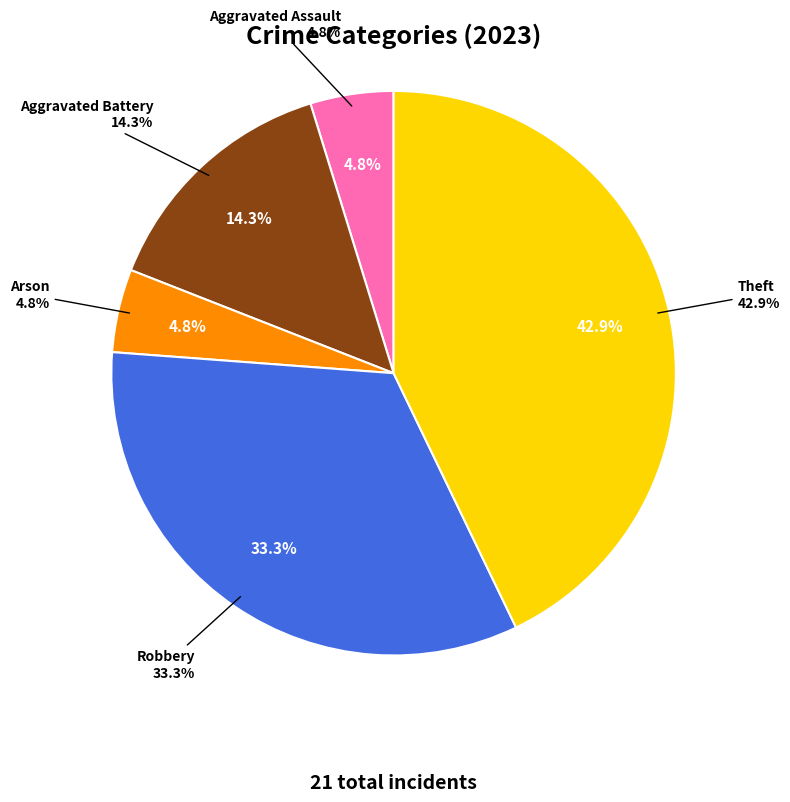

To the nearest percent, what is the difference between the largest and smallest slice percentages?

38%